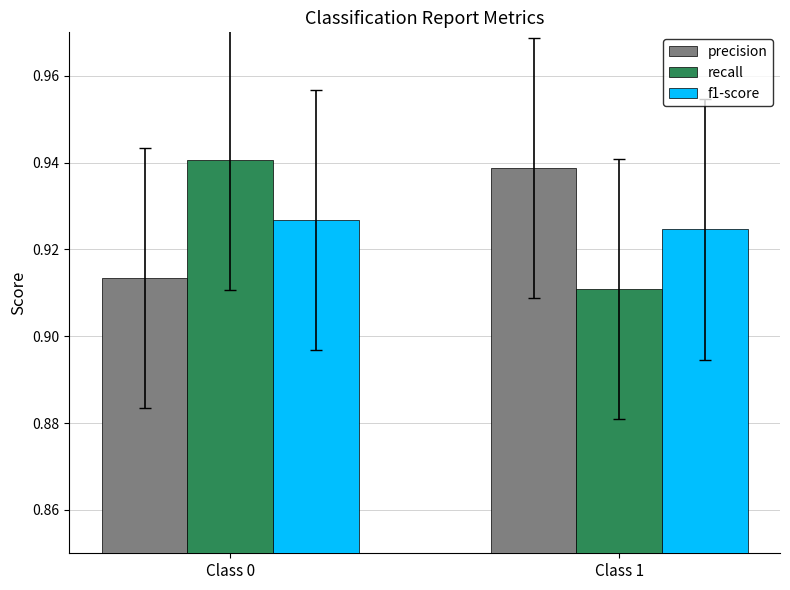

At which label does precision reach its peak?

Class 1